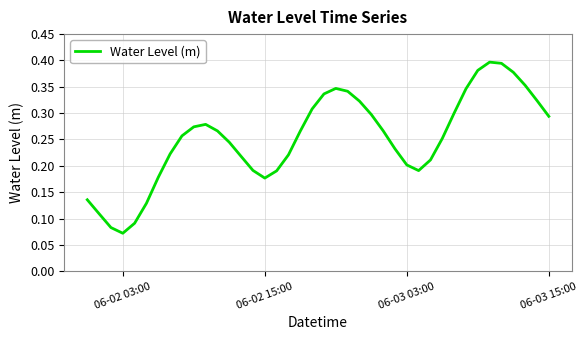

How many points are higher than both their immediate neighbors (excluding endpoints)?

3